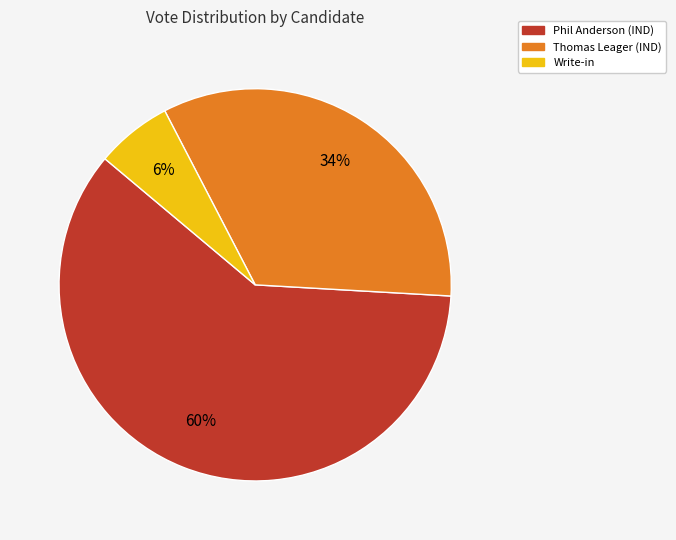

Is there any slice that represents more than half of the pie?

Yes